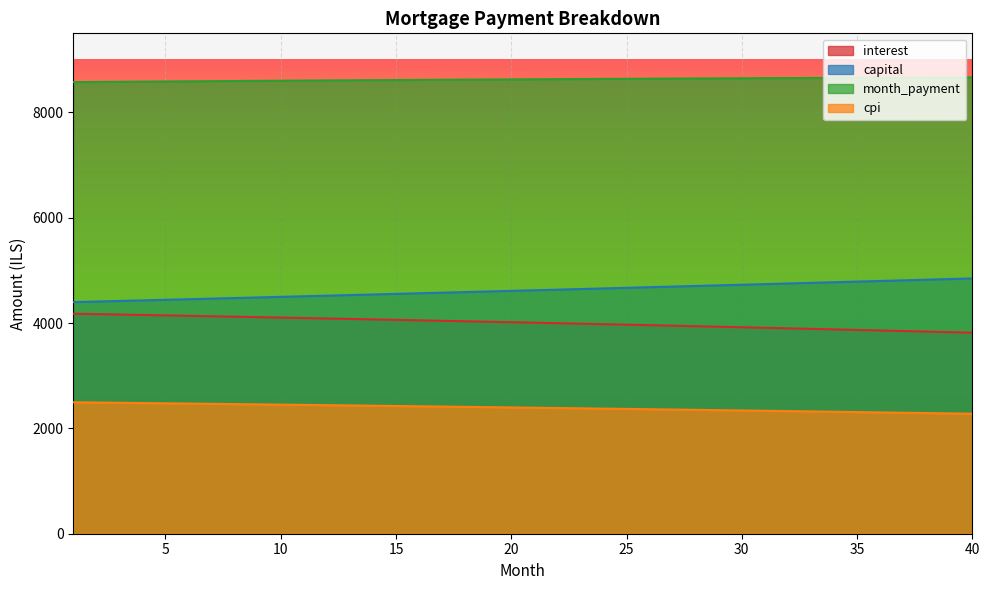

List the labels in order of month_payment value, smallest first.

1, 2, 3, 4, 5, 6, 7, 8, 9, 10, 11, 12, 13, 14, 15, 16, 17, 18, 19, 20, 21, 22, 23, 24, 25, 26, 27, 28, 29, 30, 31, 32, 33, 34, 35, 36, 37, 38, 39, 40